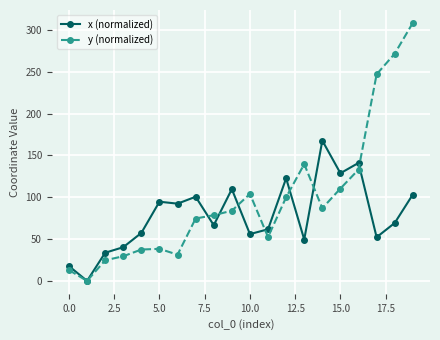

Rank the series by their maximum value, from lowest to highest.

x (normalized), y (normalized)